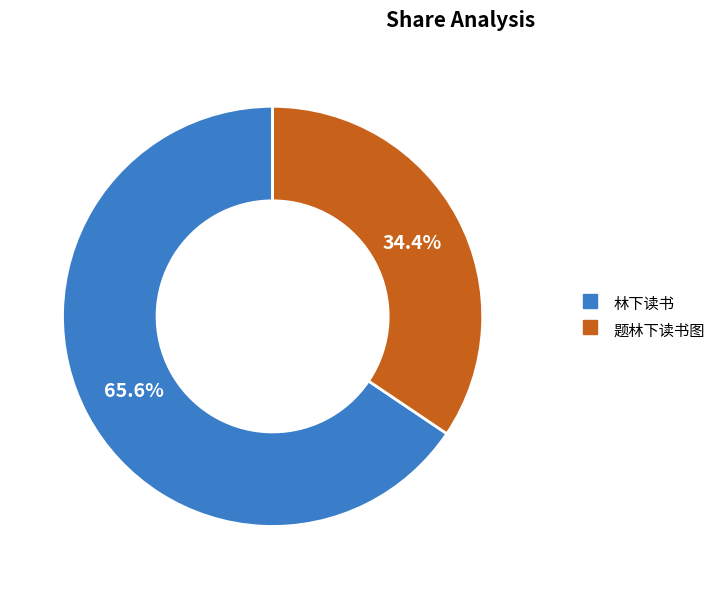

To the nearest percent, what portion does 林下读书 represent?

66%